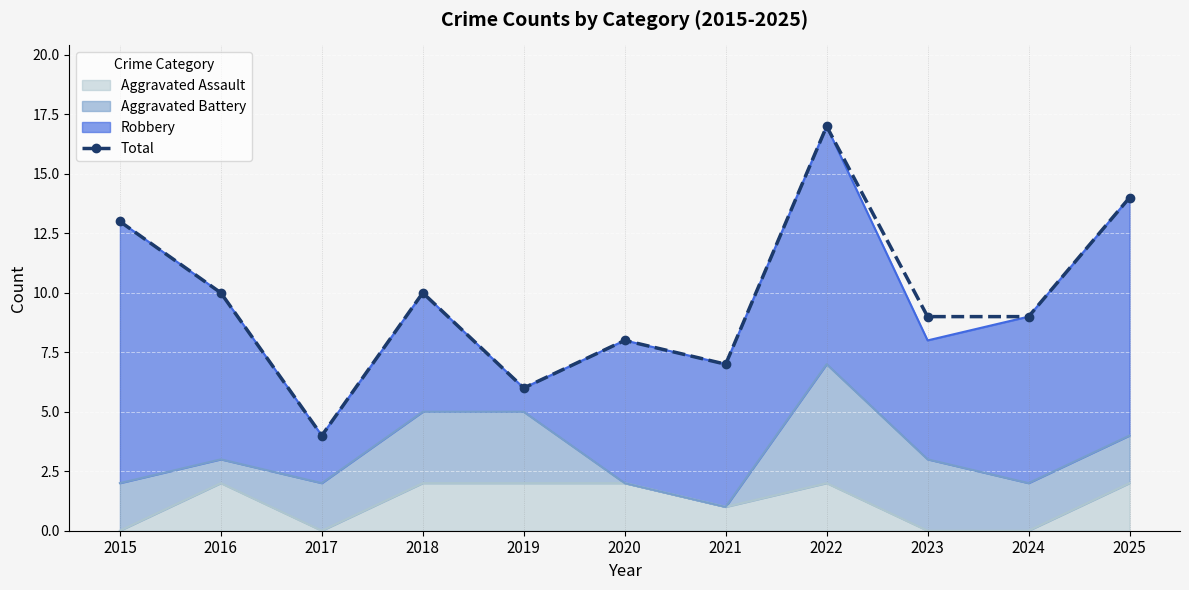

What is the value of the 10th point from the left?

9